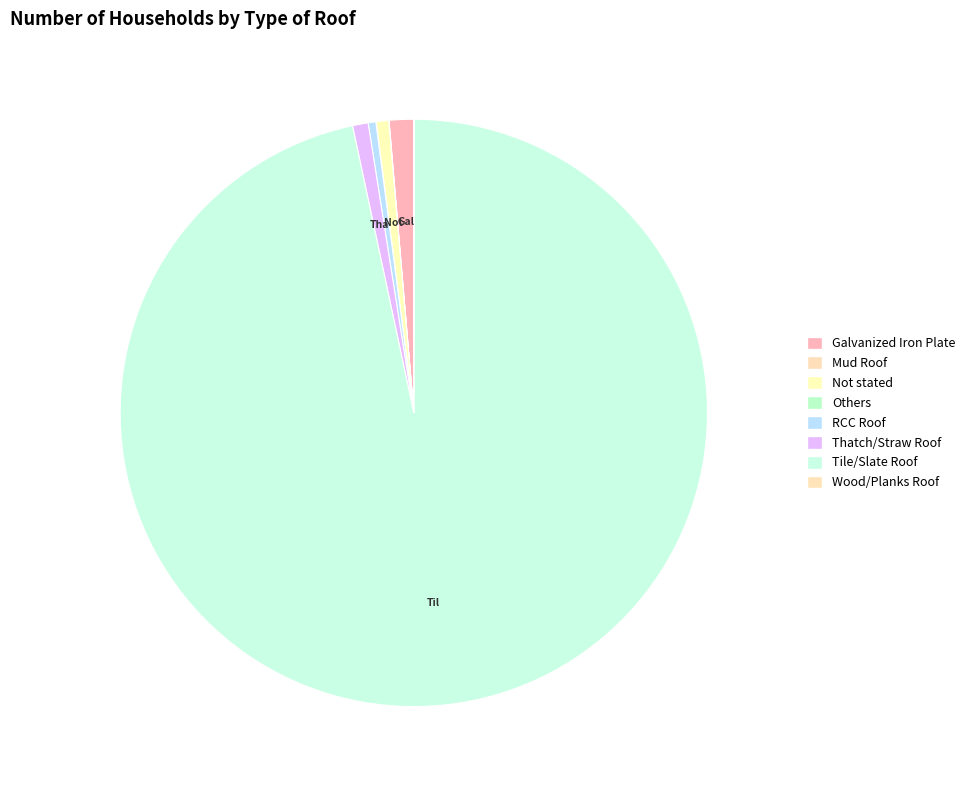

To the nearest percent, what percentage of the pie is Tile/Slate Roof?

97%